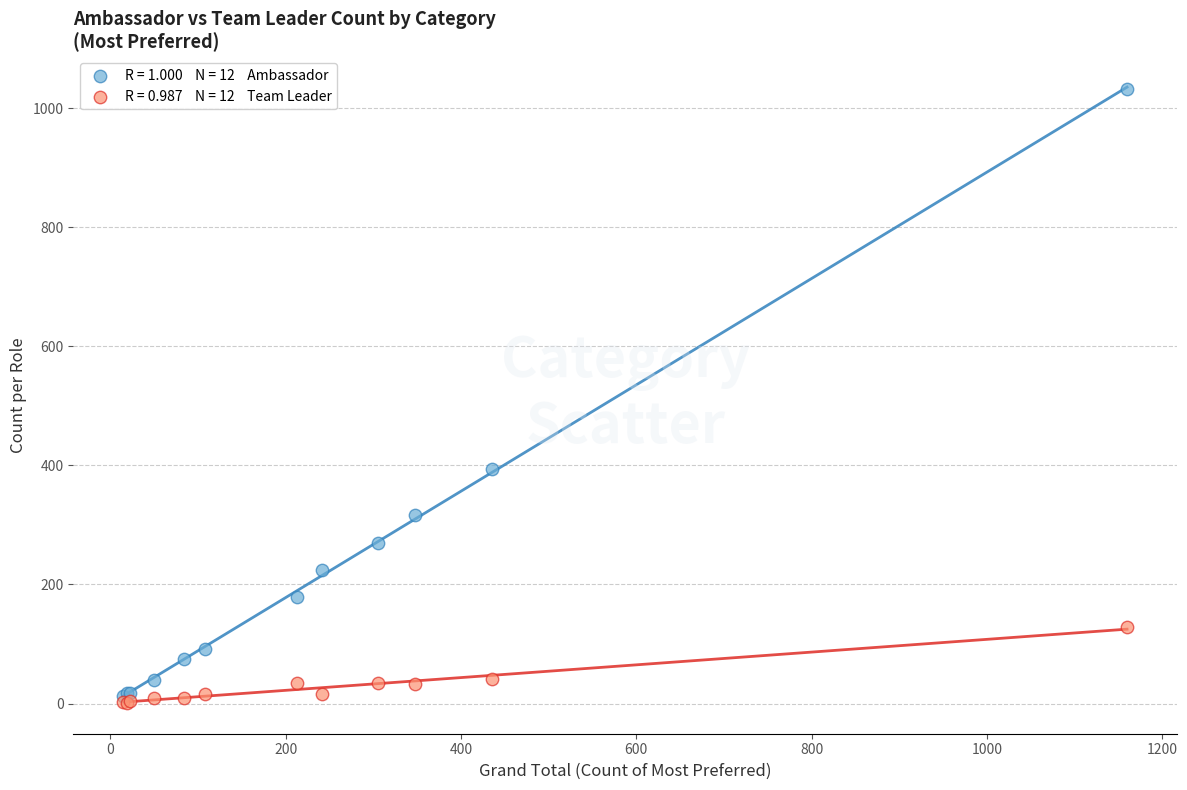

Across all series, what Y value is closest to 516?

393